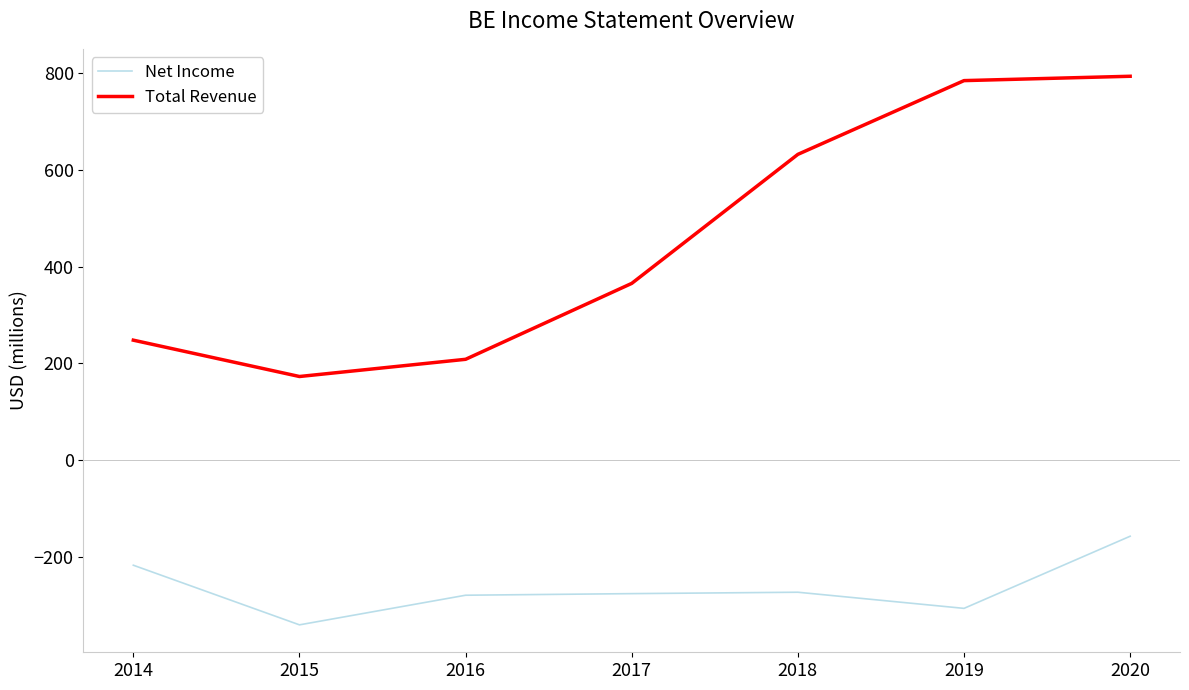

How many categories are shown in the chart?

7